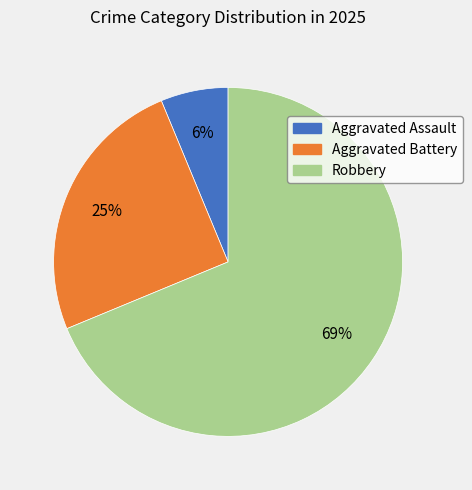

How many segments does this pie chart have?

3